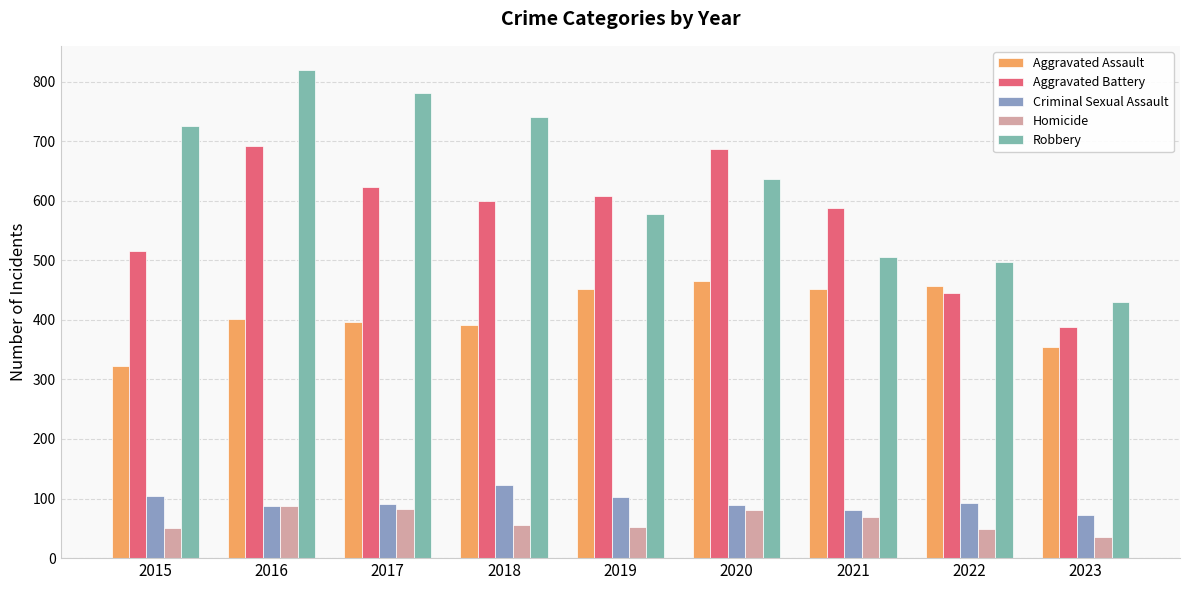

What is the average value of the Robbery series?

635